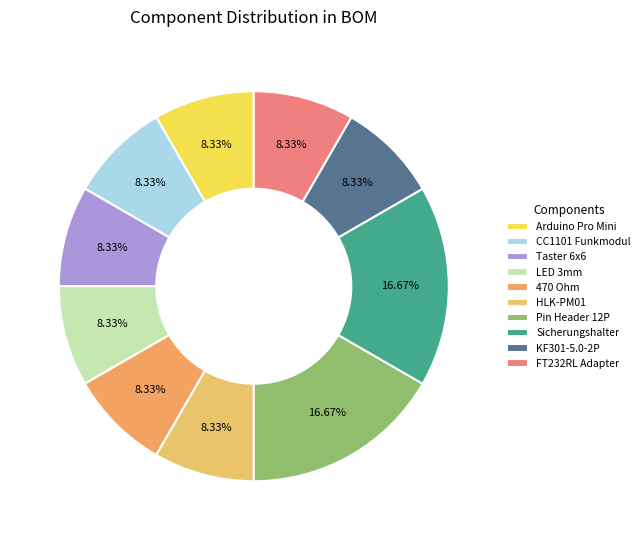

How many slices are in this pie chart?

10